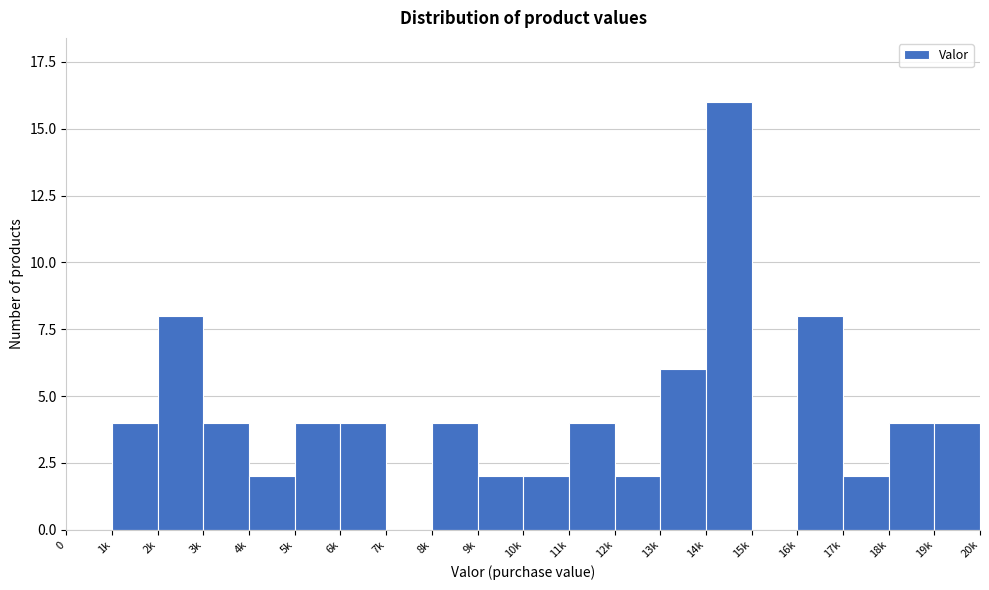

Reading left to right, extract all data points from this chart.

0=0	1k=4	2k=8	3k=4	4k=2	5k=4	6k=4	7k=0	8k=4	9k=2	10k=2	11k=4	12k=2	13k=6	14k=16	15k=0	16k=8	17k=2	18k=4	19k=4